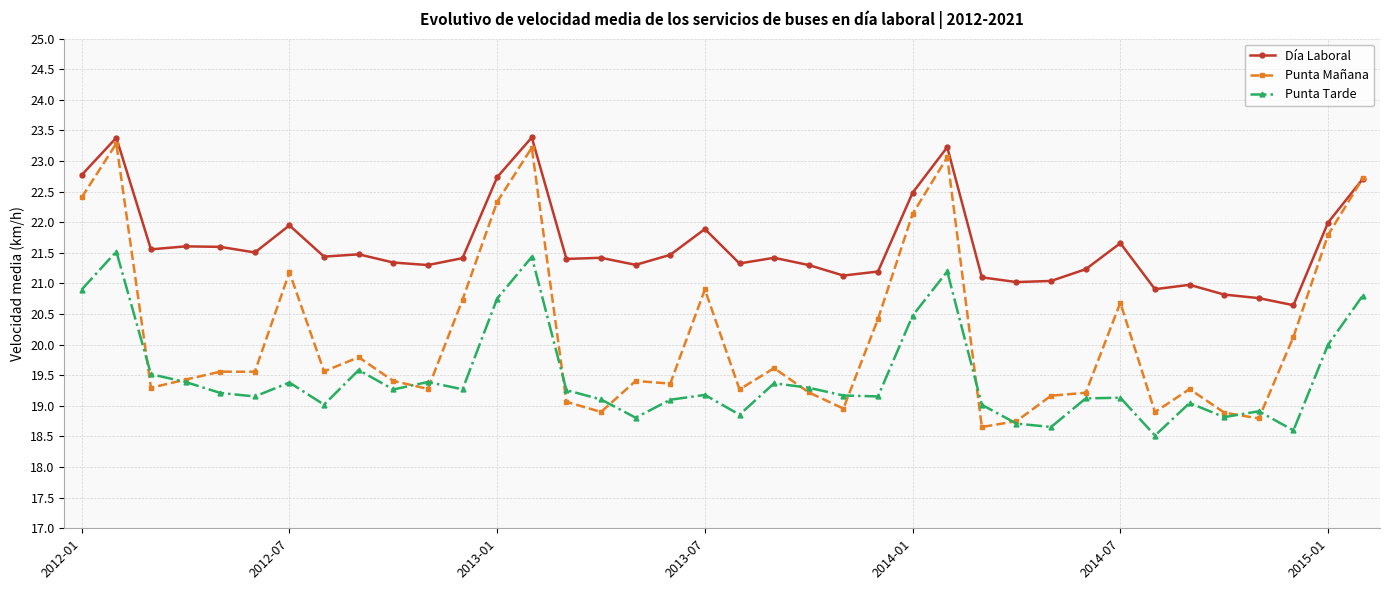

True or false: Punta Mañana has more than 0 interior local peaks.

True